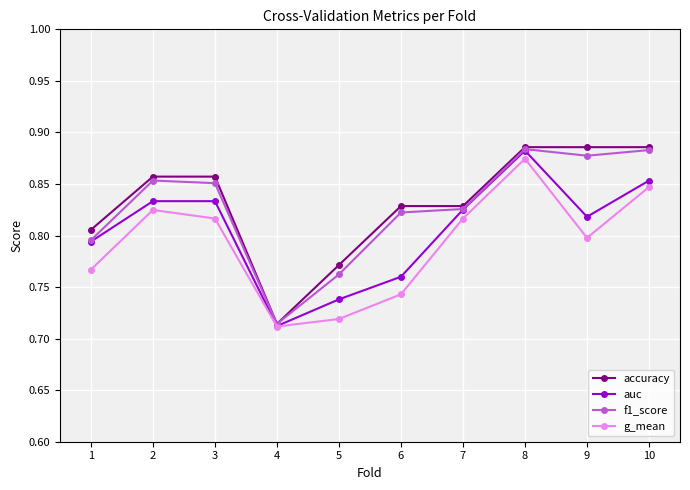

The value of auc at 9 is 1.1. True or false?

False